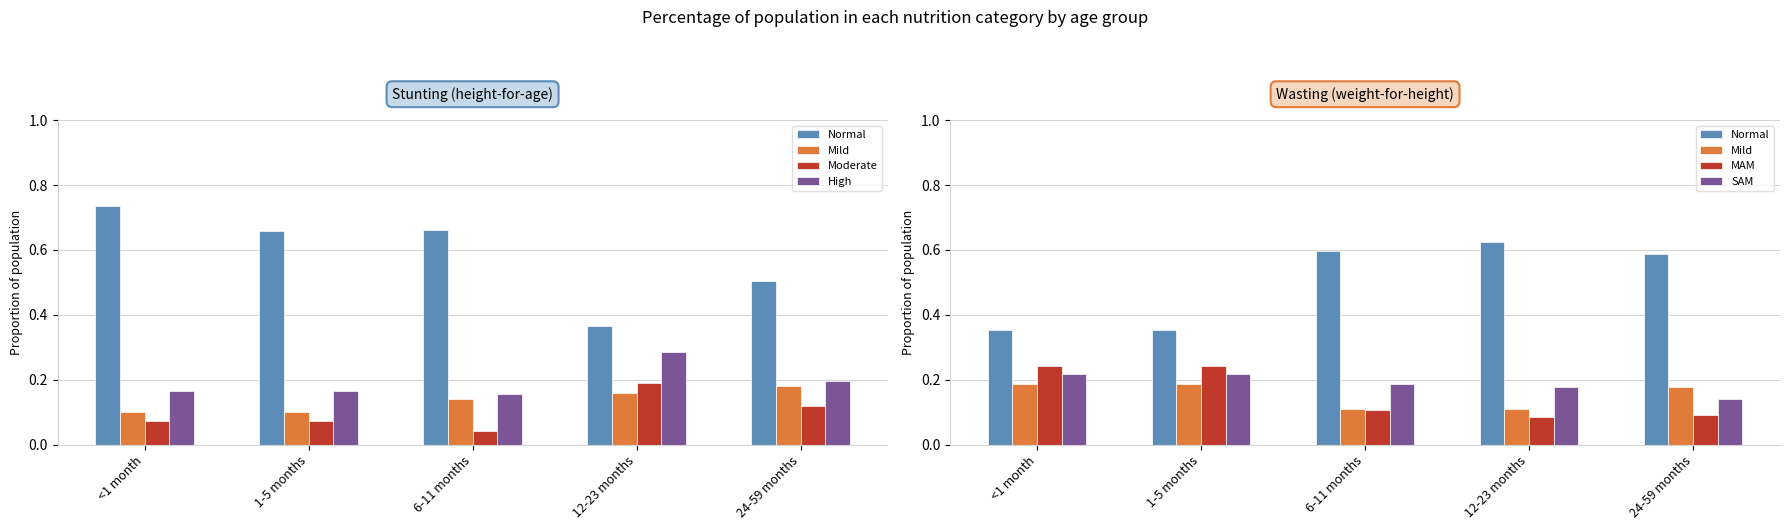

Are the bars horizontal?

No